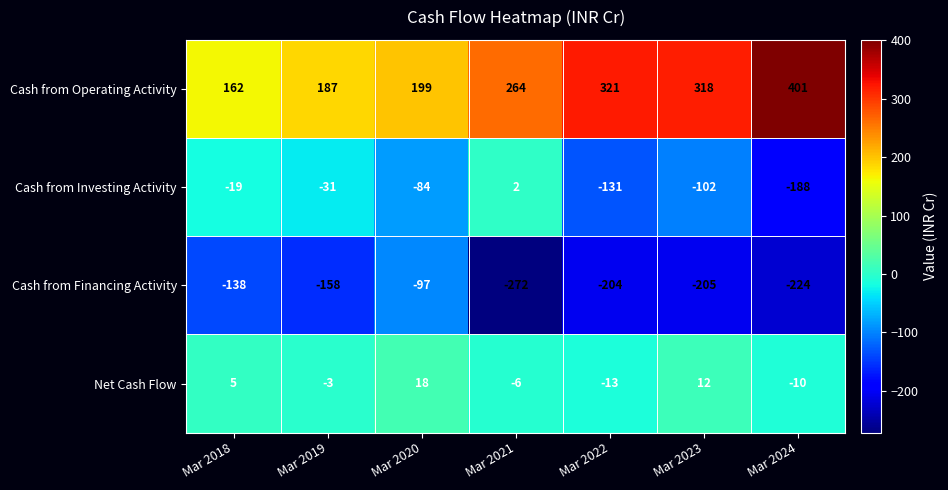

At which category is the sum across all series the highest?

Mar 2020